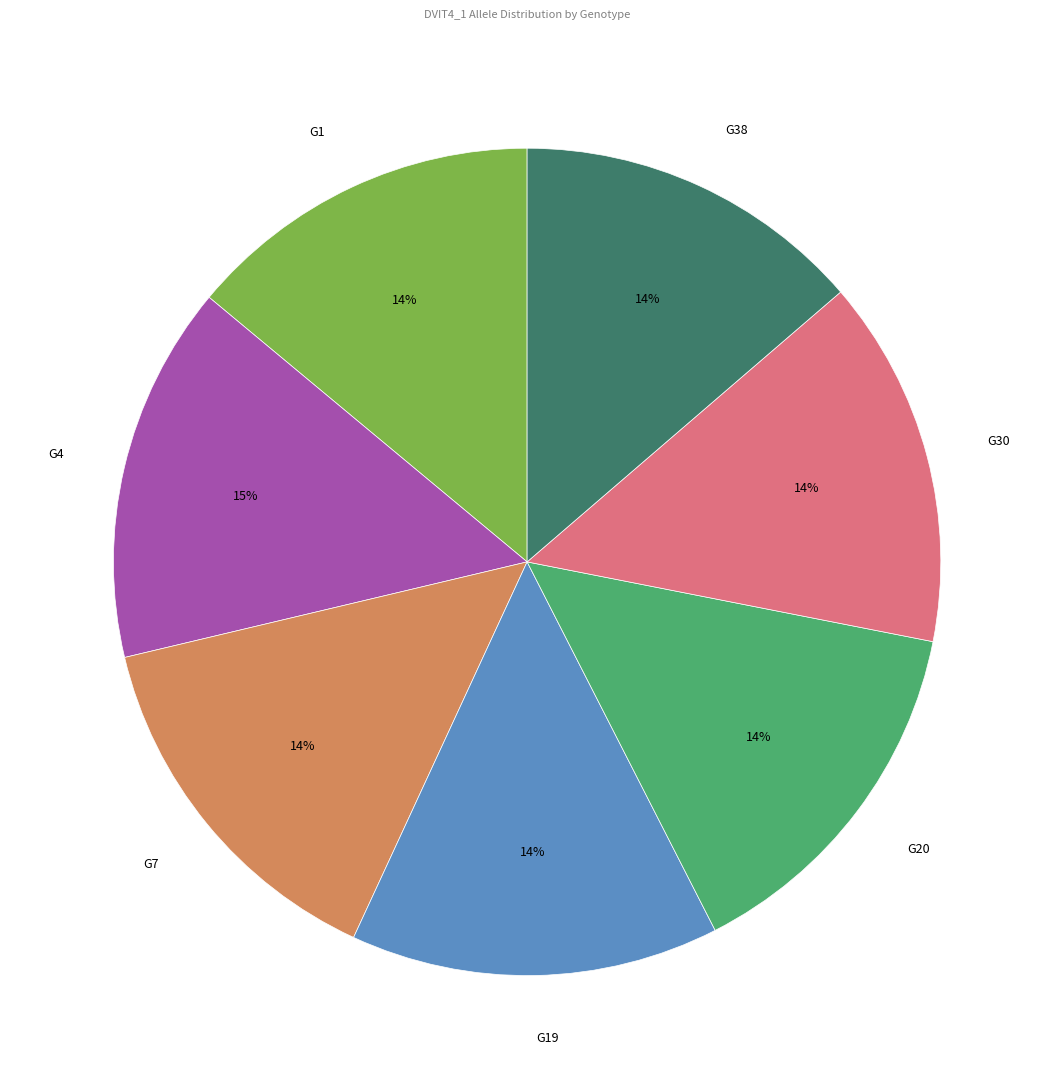

What percentage is the G20 slice, to the nearest percent?

14%